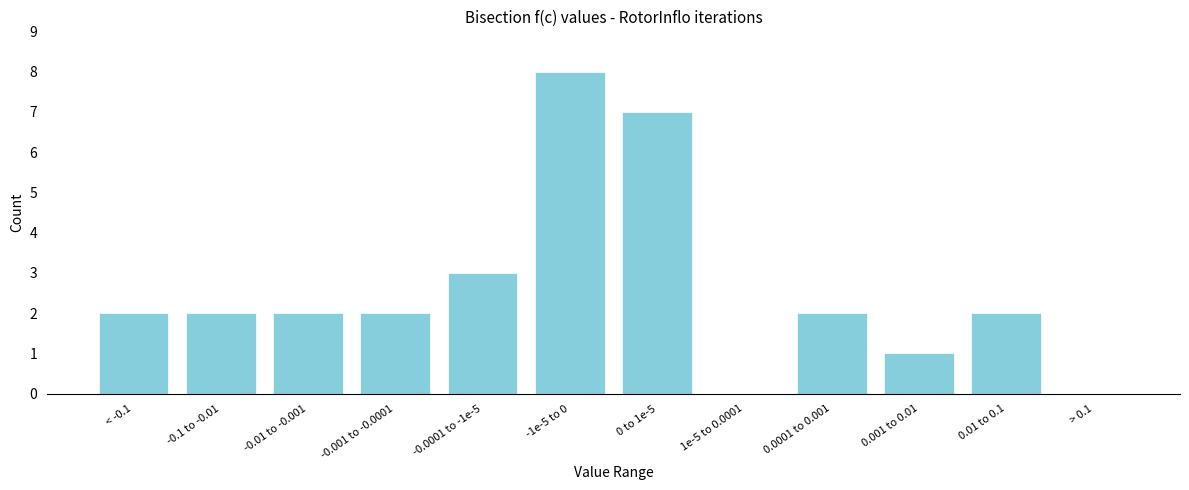

Reading right to left, transcribe all the data shown in this chart.

> 0.1=0	0.01 to 0.1=2	0.001 to 0.01=1	0.0001 to 0.001=2	1e-5 to 0.0001=0	0 to 1e-5=7	-1e-5 to 0=8	-0.0001 to -1e-5=3	-0.001 to -0.0001=2	-0.01 to -0.001=2	-0.1 to -0.01=2	< -0.1=2